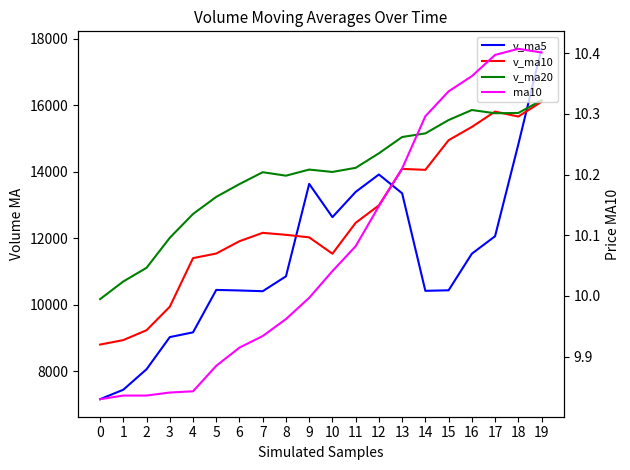

List the labels in order of v_ma10 value, largest first.

19, 17, 18, 16, 15, 13, 14, 12, 11, 7, 8, 9, 6, 5, 10, 4, 3, 2, 1, 0